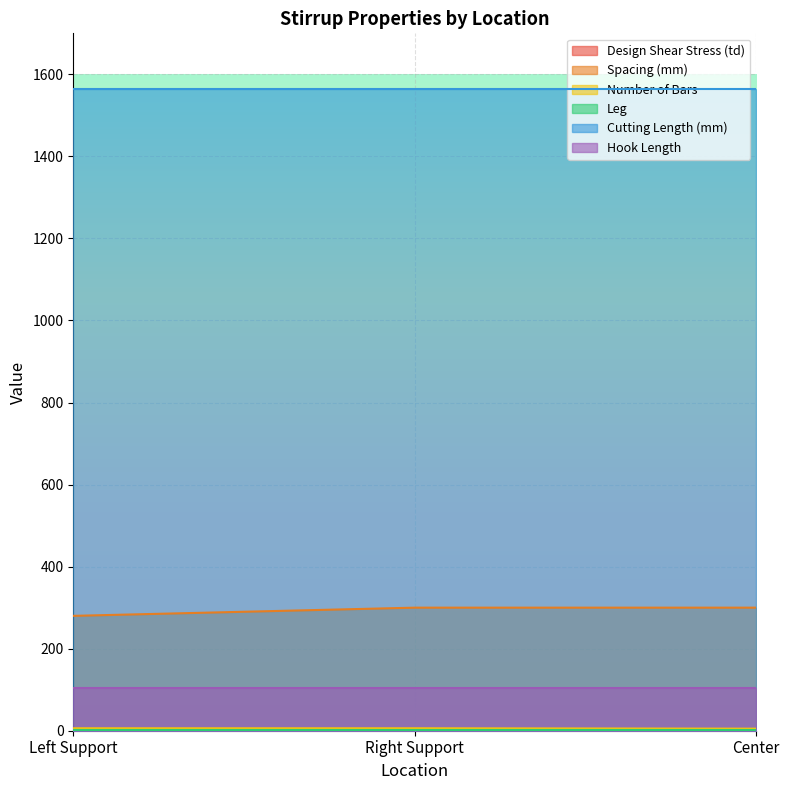

What is the approximate value of Design Shear Stress (td) at Center?

0.4